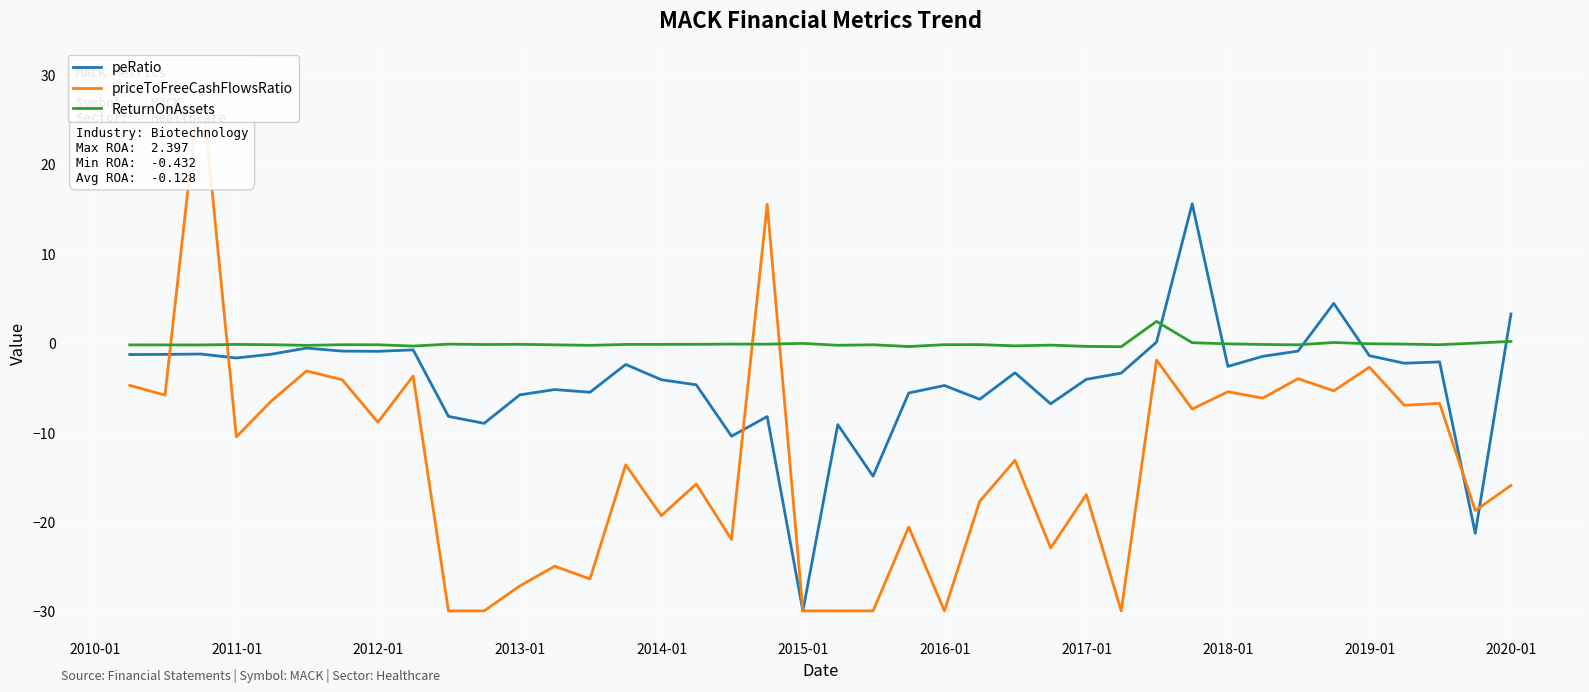

How many values in priceToFreeCashFlowsRatio are above zero?

2